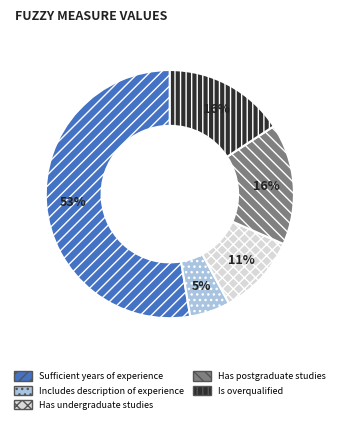

Combined, do Sufficient years of experience and Has undergraduate studies account for over 50%?

Yes